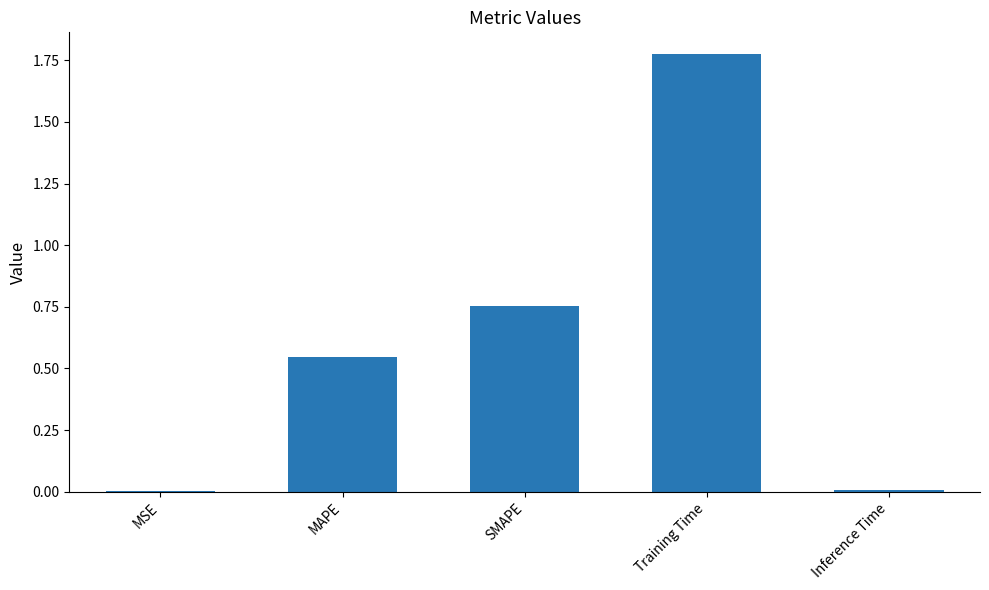

Which category has the highest value across all series?

Training Time